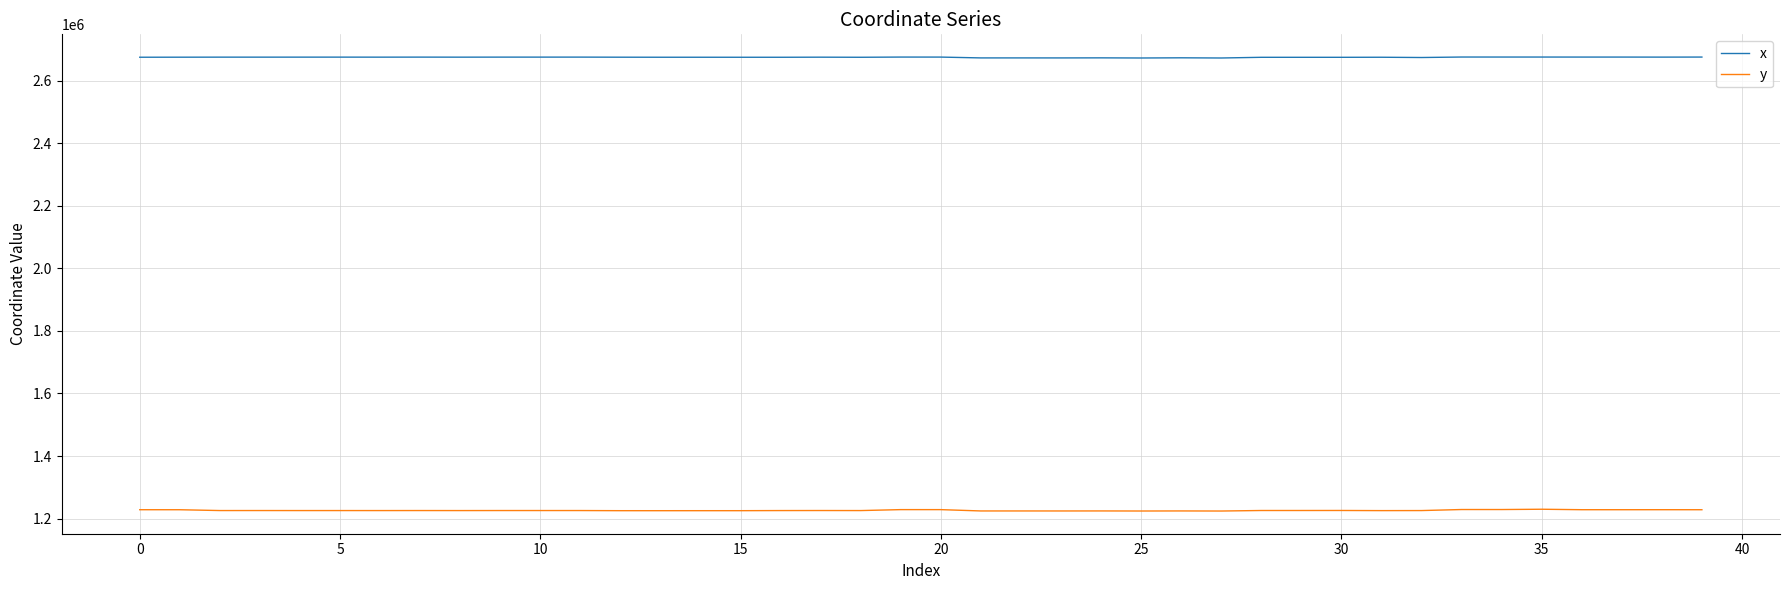

Which series has the largest total across all categories?

x